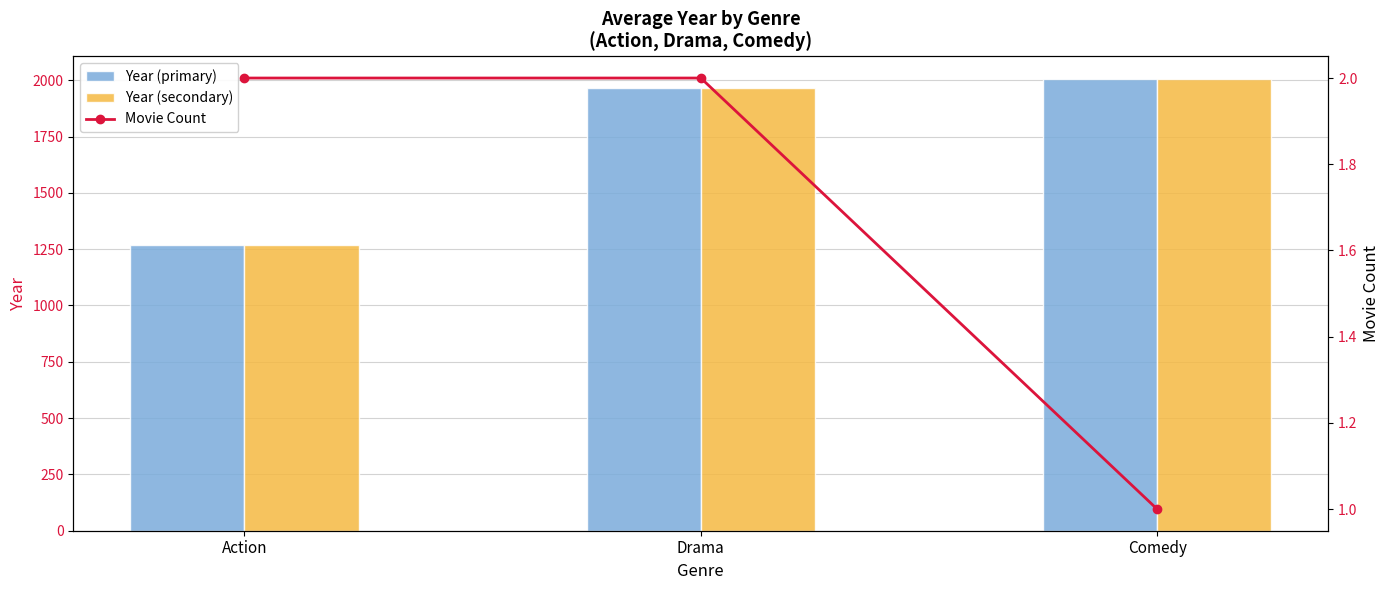

Reading left to right, list all the values displayed in this chart.

Year (primary): 1267	1967	2005
Year (secondary): 1267	1967	2005
Movie Count: 2	2	1